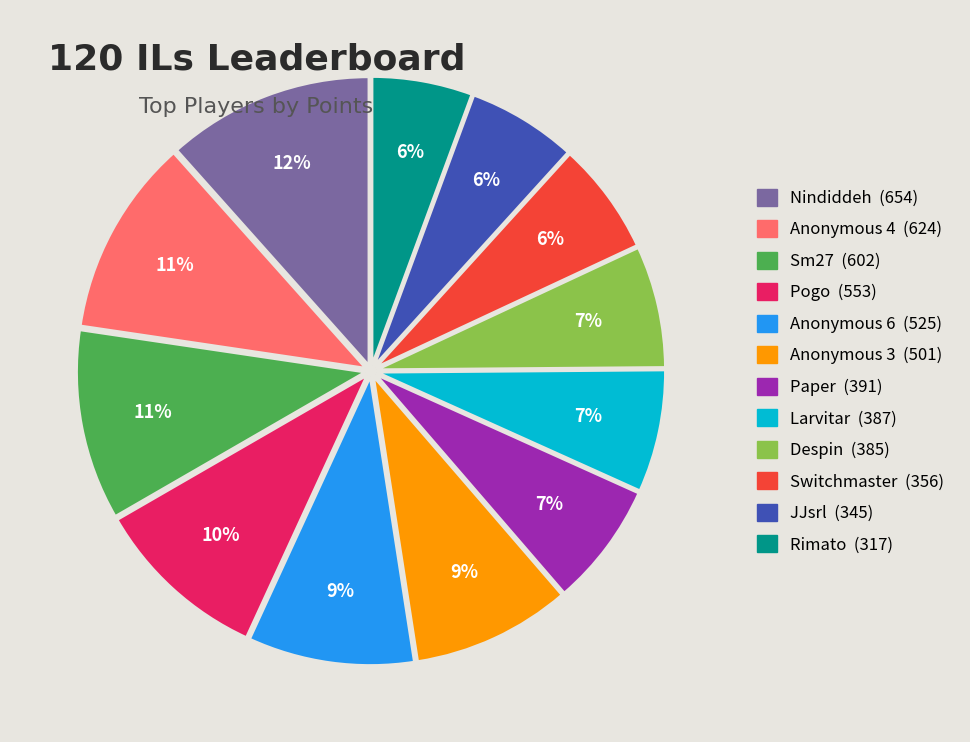

To the nearest percent, what portion does Larvitar represent?

7%